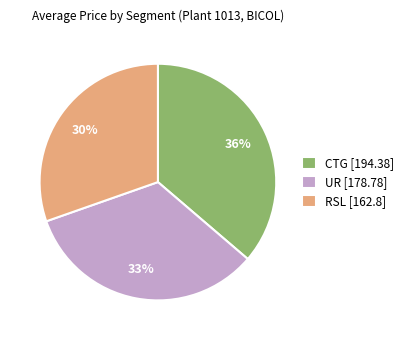

How many segments does this pie chart have?

3